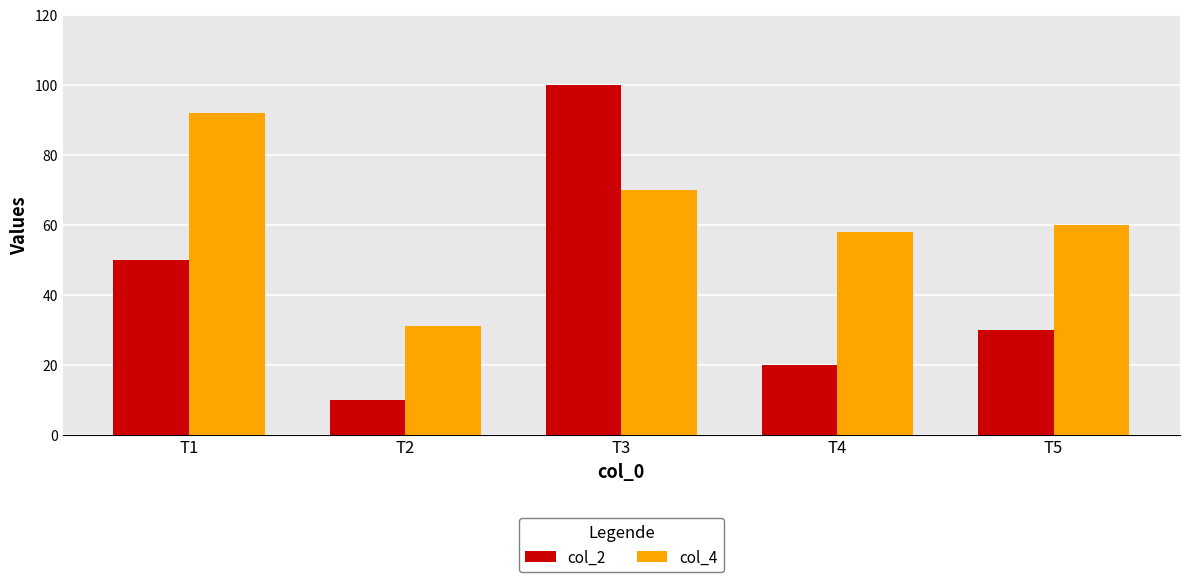

What is the minimum value shown in the chart?

10